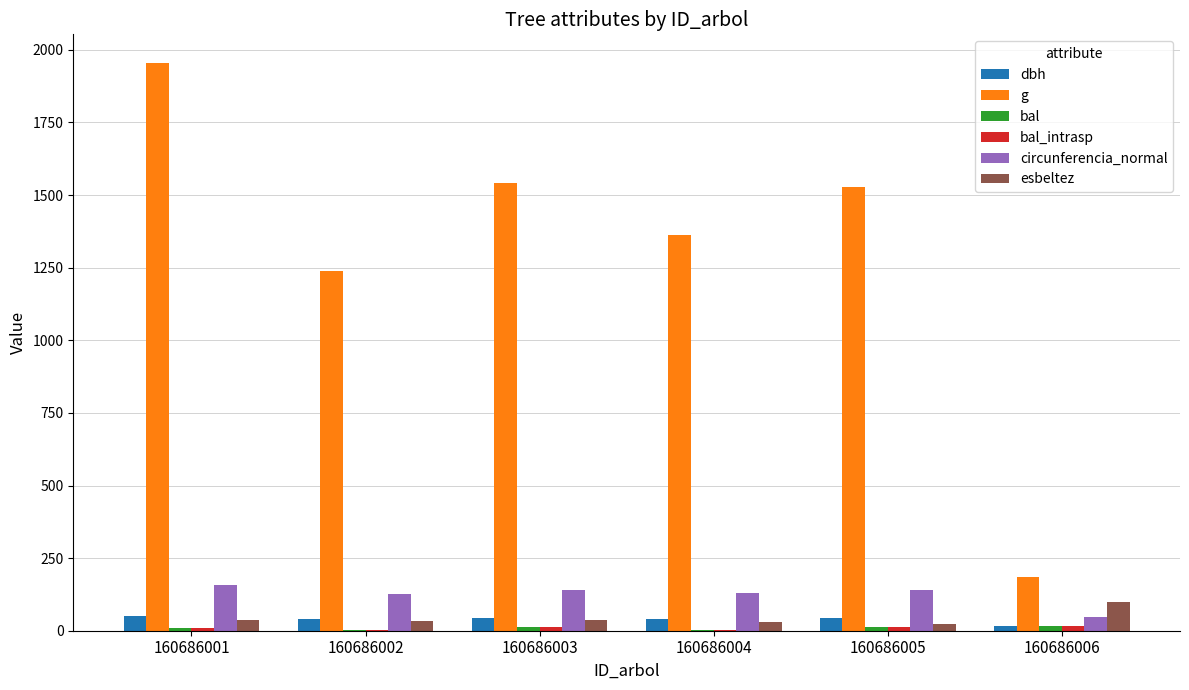

Where is g nearest to the value 1069?

160686002